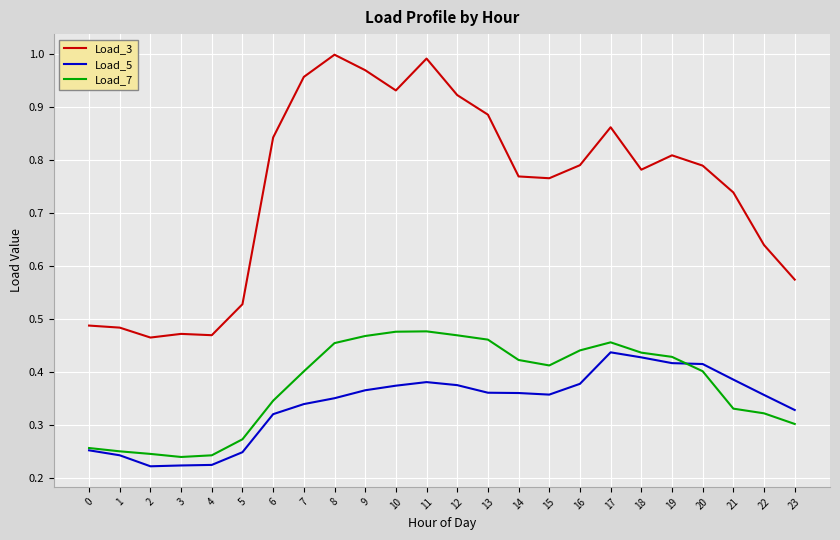

Which category has the highest value in the Load_5 series?

17